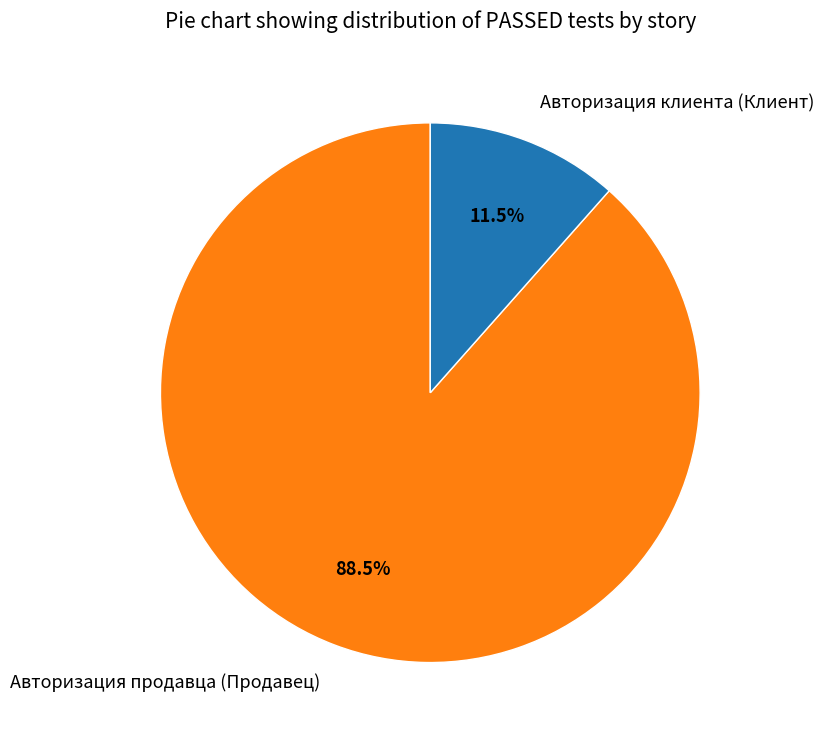

How many slices are in this pie chart?

2